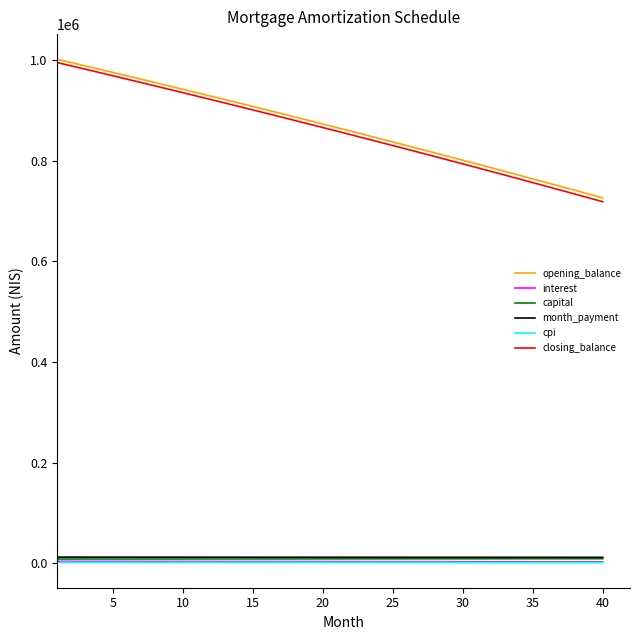

Which series has the widest spread of values?

closing_balance